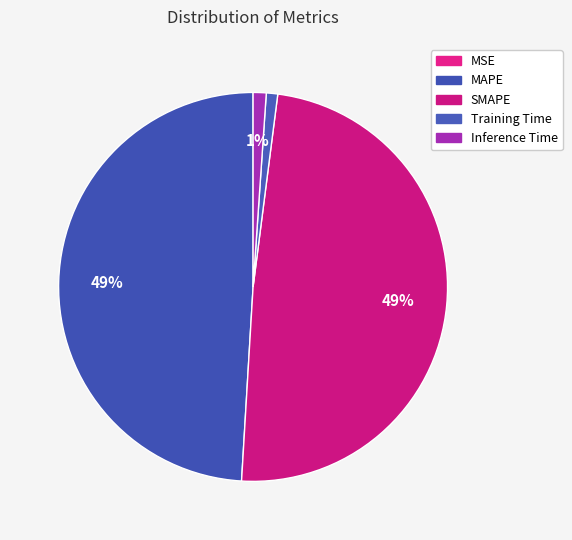

How many slices are in this pie chart?

5